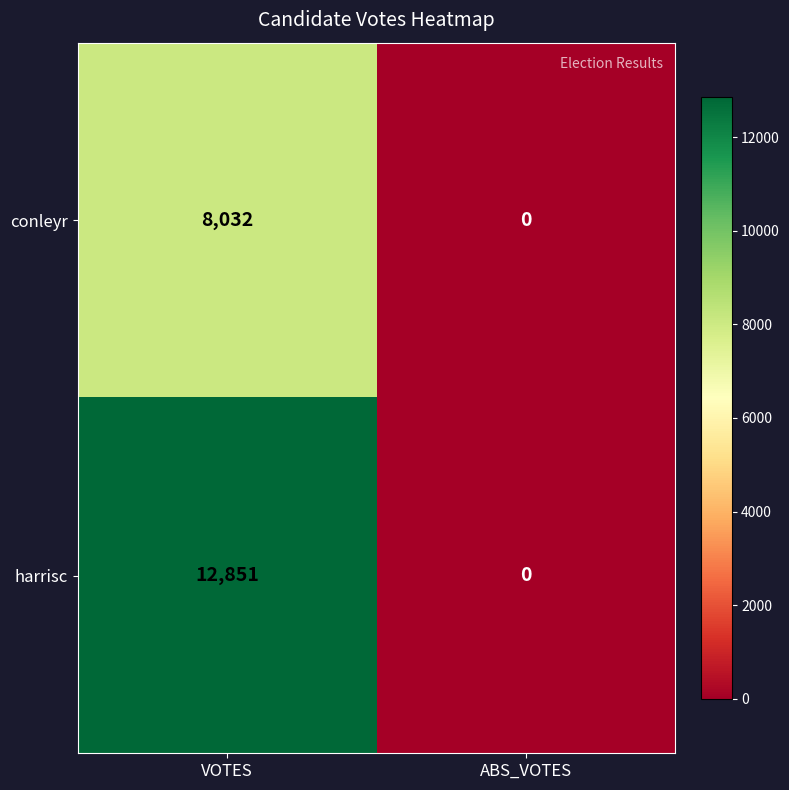

Reading left to right, transcribe all the data shown in this chart.

conleyr: 8032	0
harrisc: 12851	0